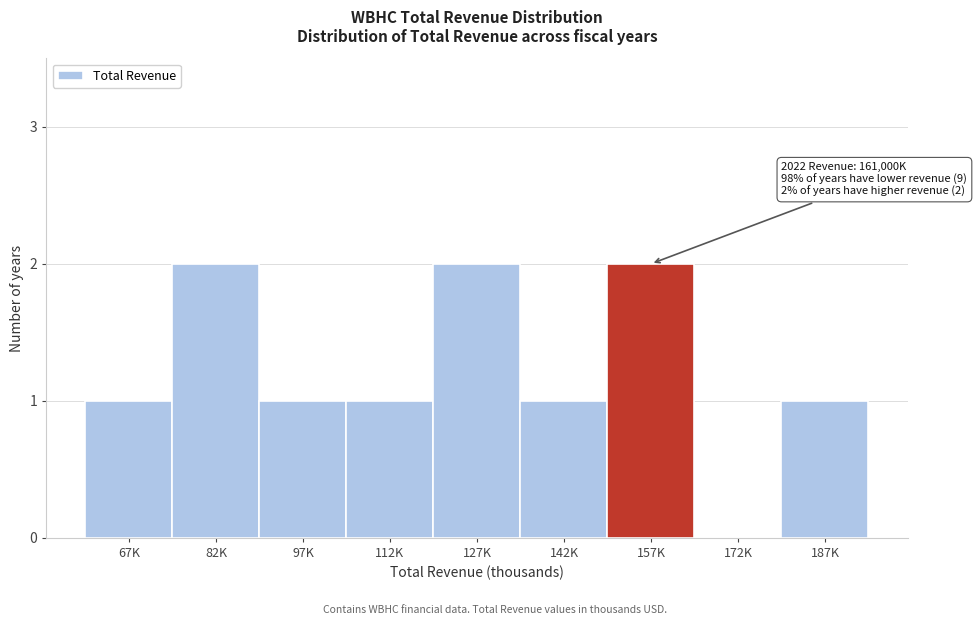

Reading left to right, extract all data points from this chart.

67K=1	82K=2	97K=1	112K=1	127K=2	142K=1	157K=2	172K=0	187K=1